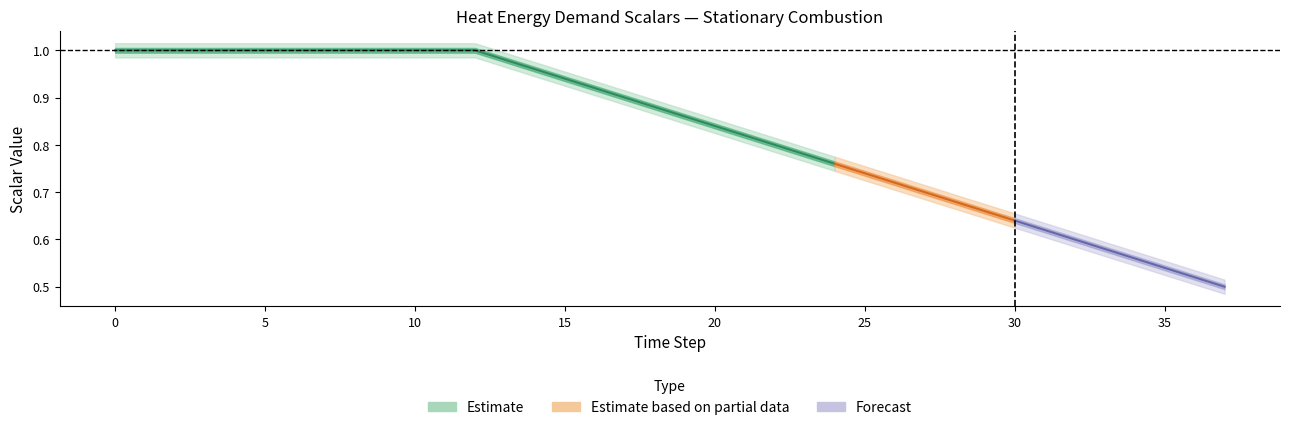

What is the difference between the maximum and minimum values in the other_sector series?

0.5